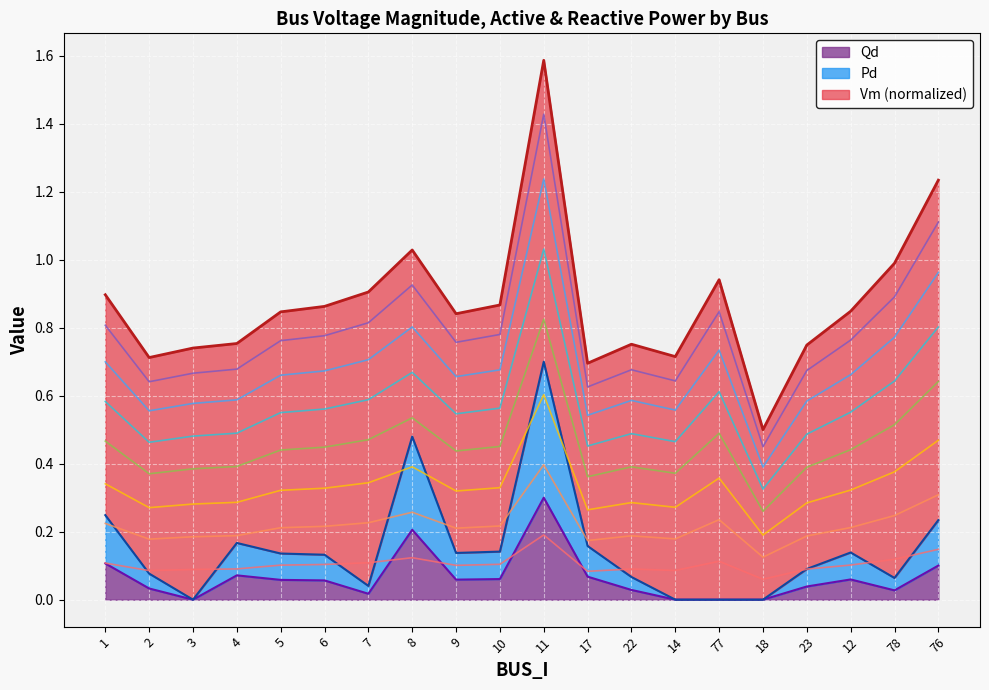

What is the label of the 16th point from the left?

18